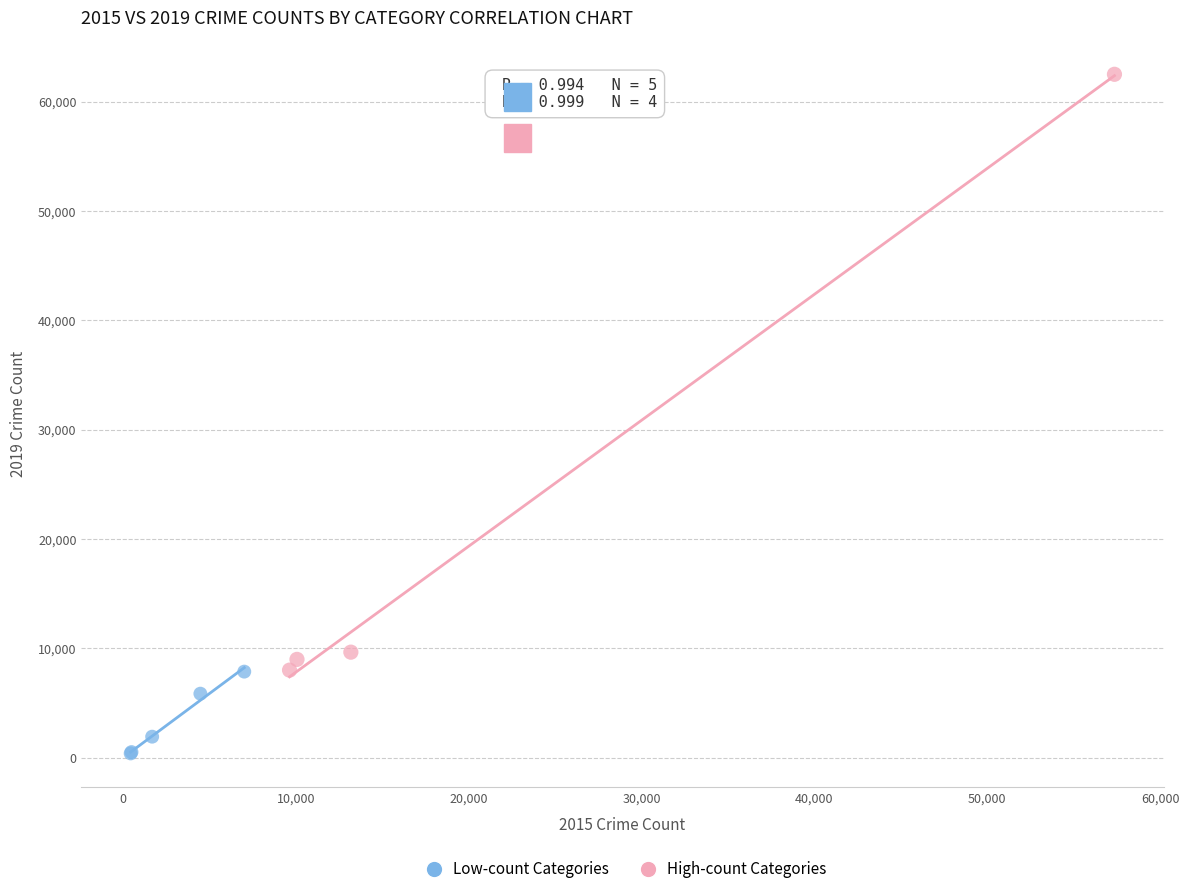

Which series has the largest Y range (max minus min)?

High-count Categories